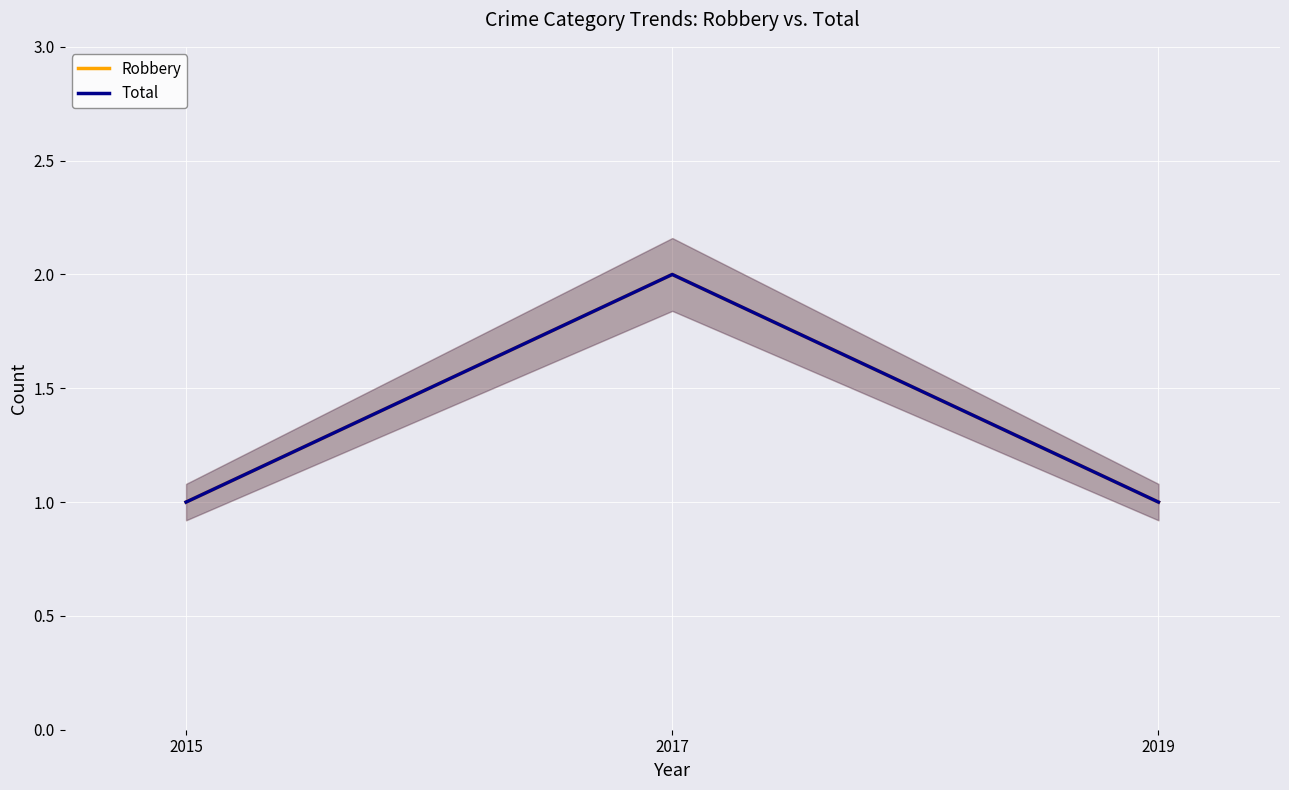

What is the value of the Total point at the 3rd from the left?

1